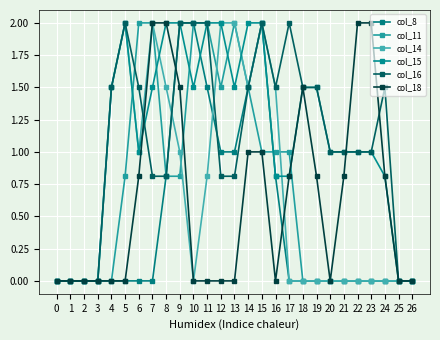

True or false: col_11 and col_16 intersect in this chart.

True